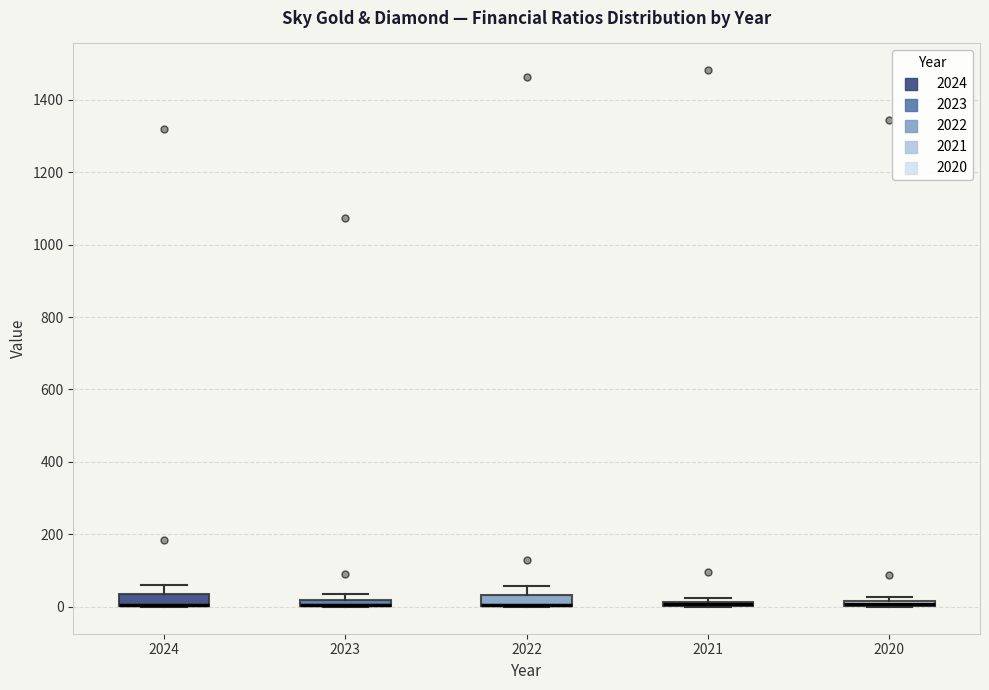

Where is the upper edge of the box at x = 2024 on the y-axis? The values are not printed on the chart, so give them approximately, as read against the axis.

40